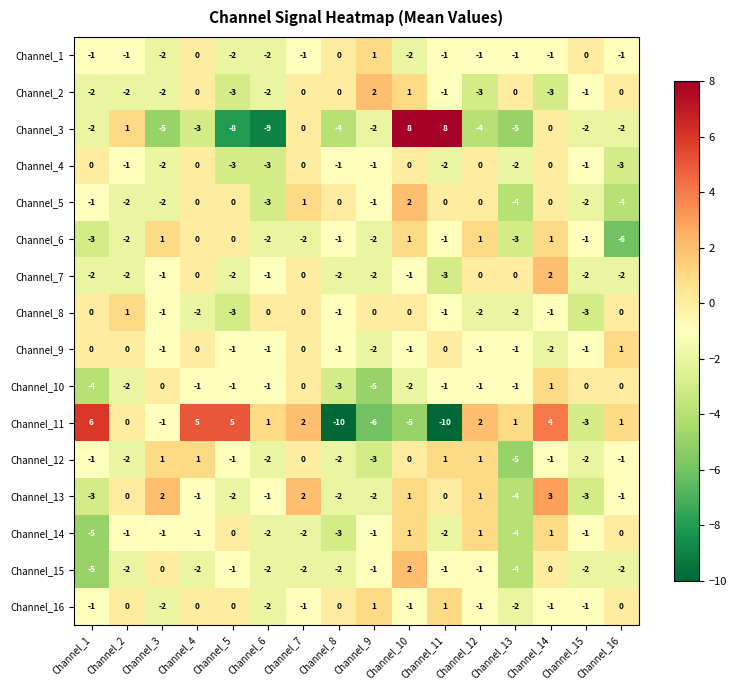

At which label does Channel_13 first exceed -1?

Channel_2